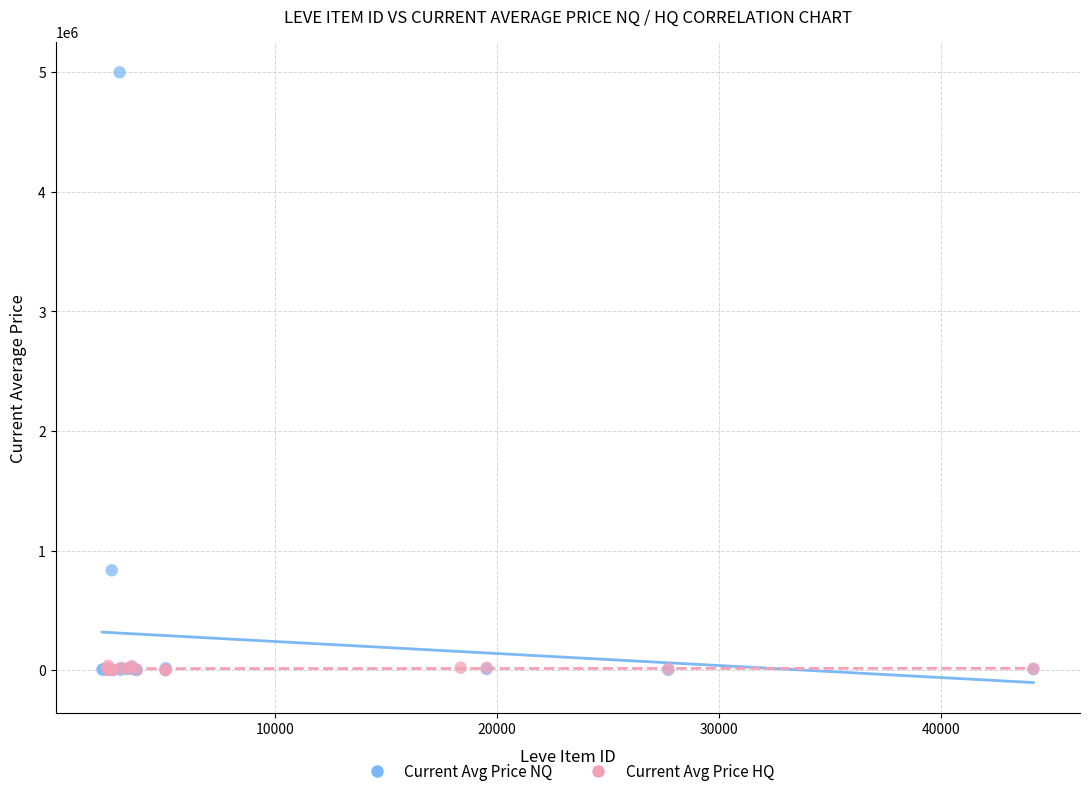

Which series has the largest Y range (max minus min)?

Current Avg Price NQ